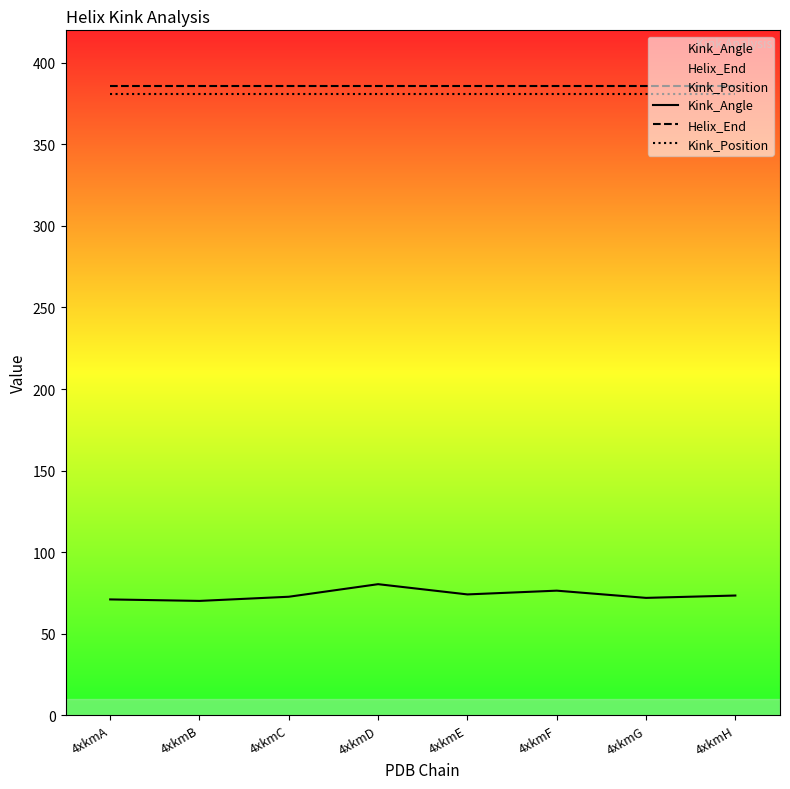

What is the average value of the Helix_End series?

386.0